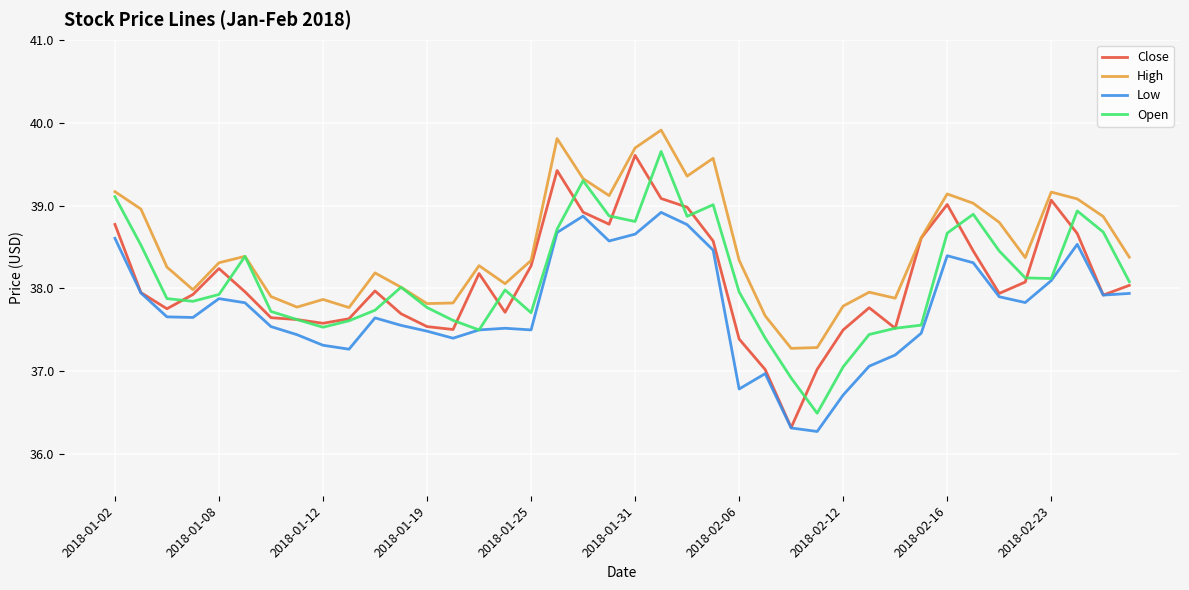

True or false: Low and High intersect in this chart.

False